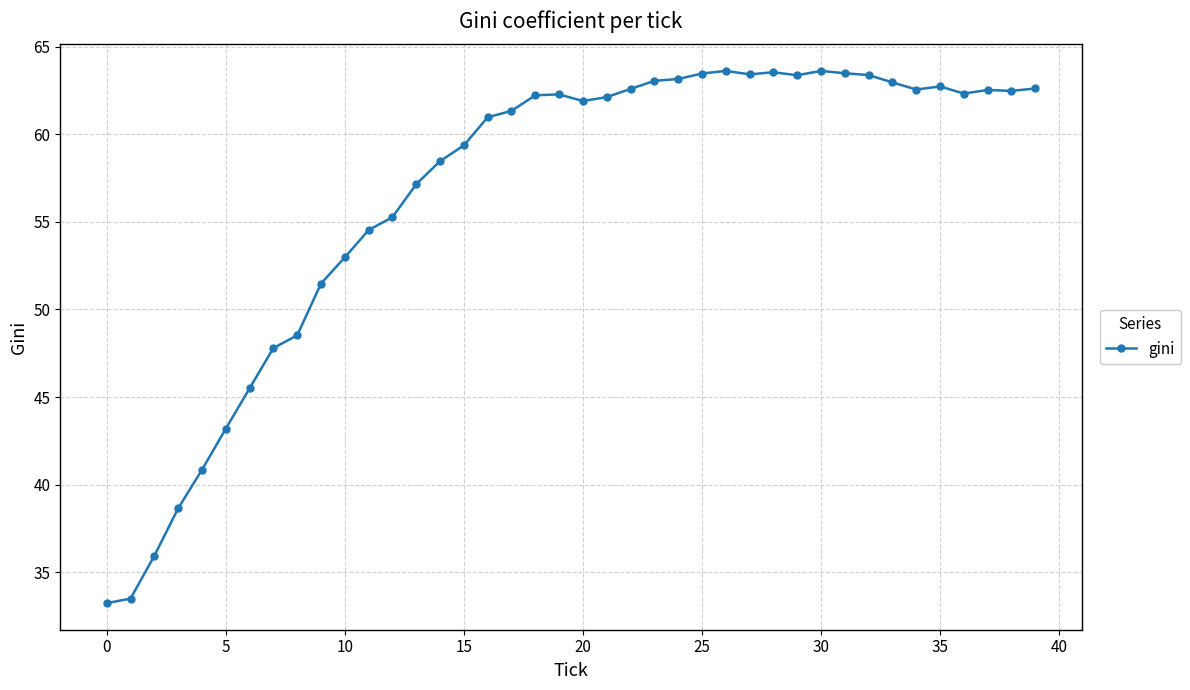

True or false: there are more than 1 points higher than both neighbors.

True